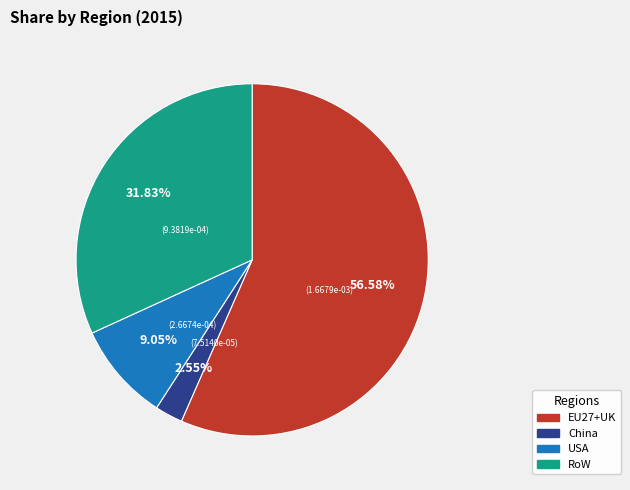

Is it true that USA is 9% of the pie?

True